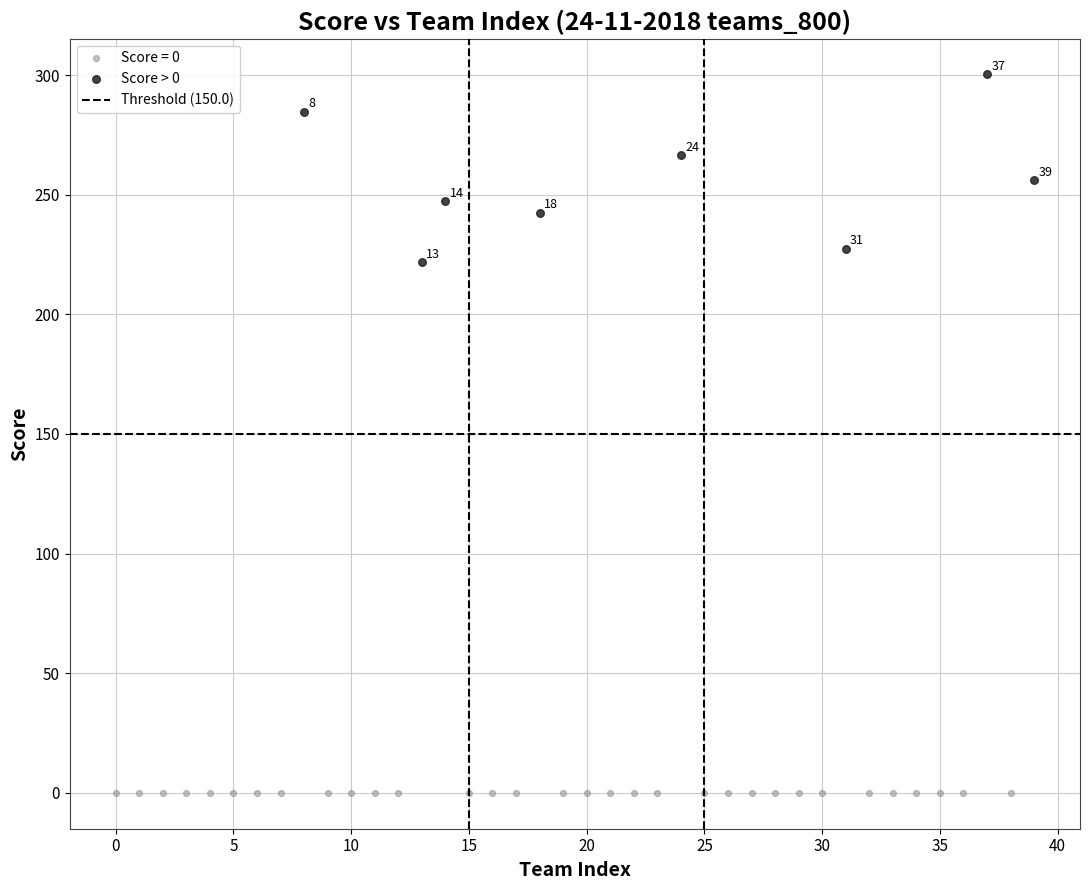

Which series reaches the maximum Y coordinate?

Score > 0